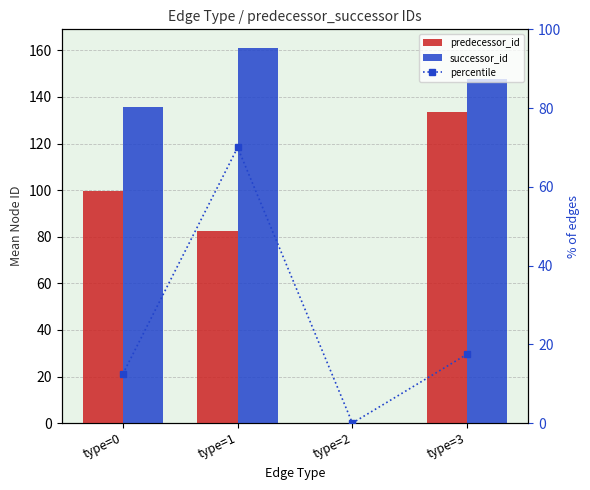

Is the value of successor_id at type=2 greater than the value of predecessor_id at type=1?

No